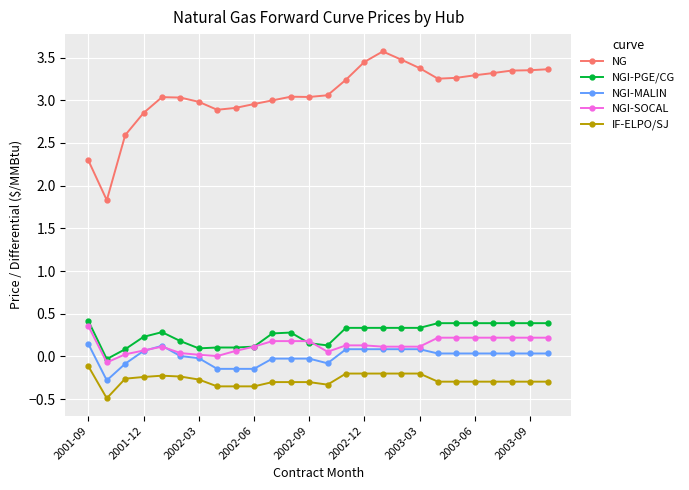

Which series has the widest spread of values?

NG